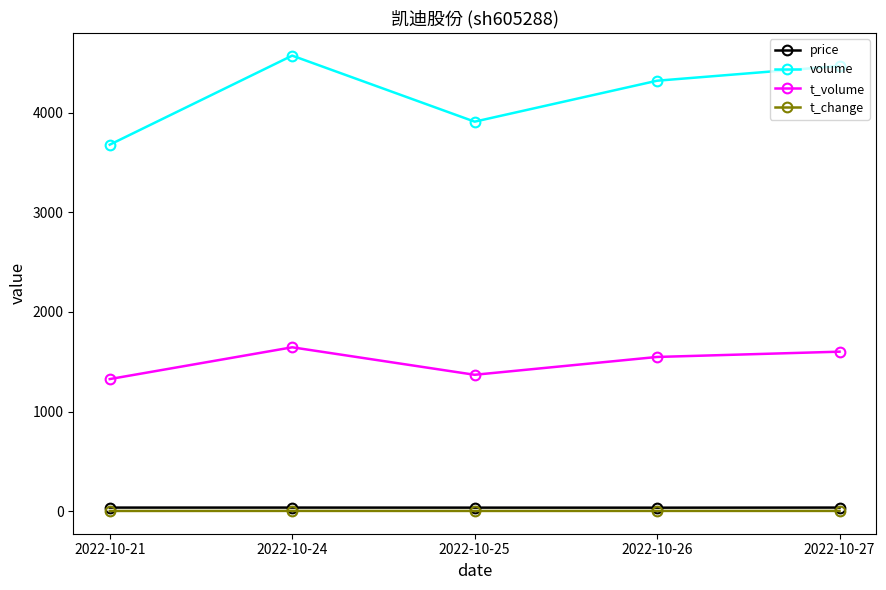

Which series has the widest spread of values?

volume